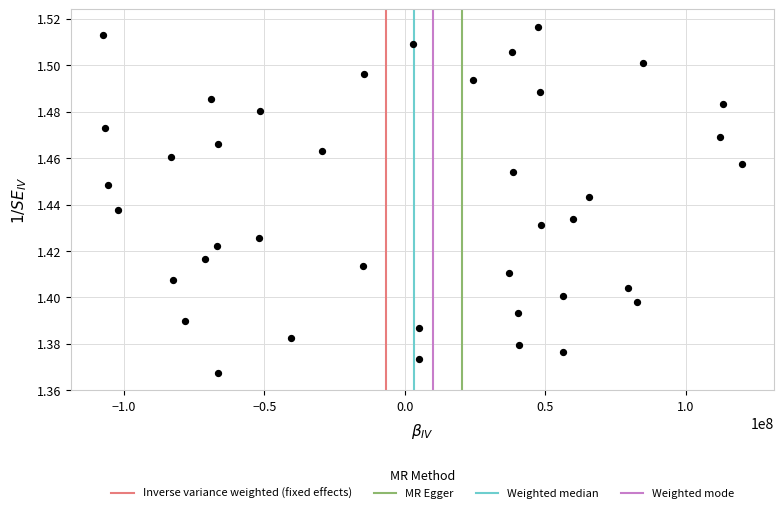

What is the range of X values (max minus min)?

227558088.0